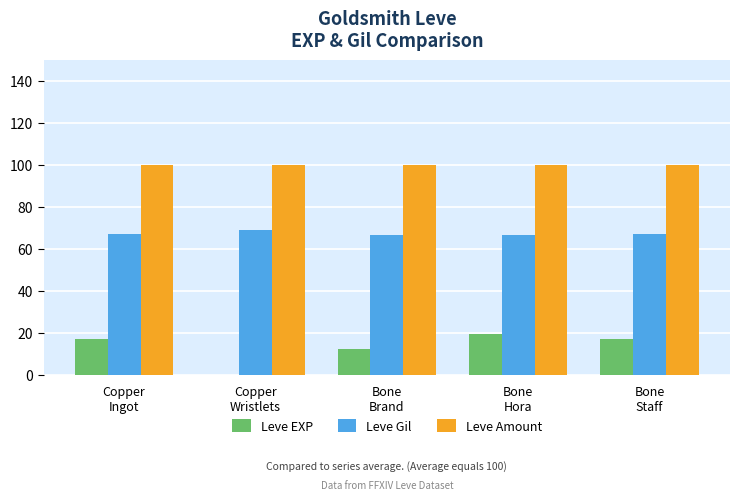

What is the sum of all Leve Amount values?

500.0